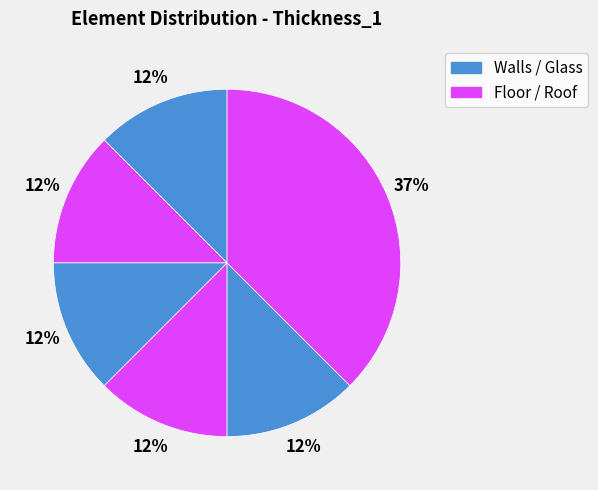

Count the number of slices in the pie.

6